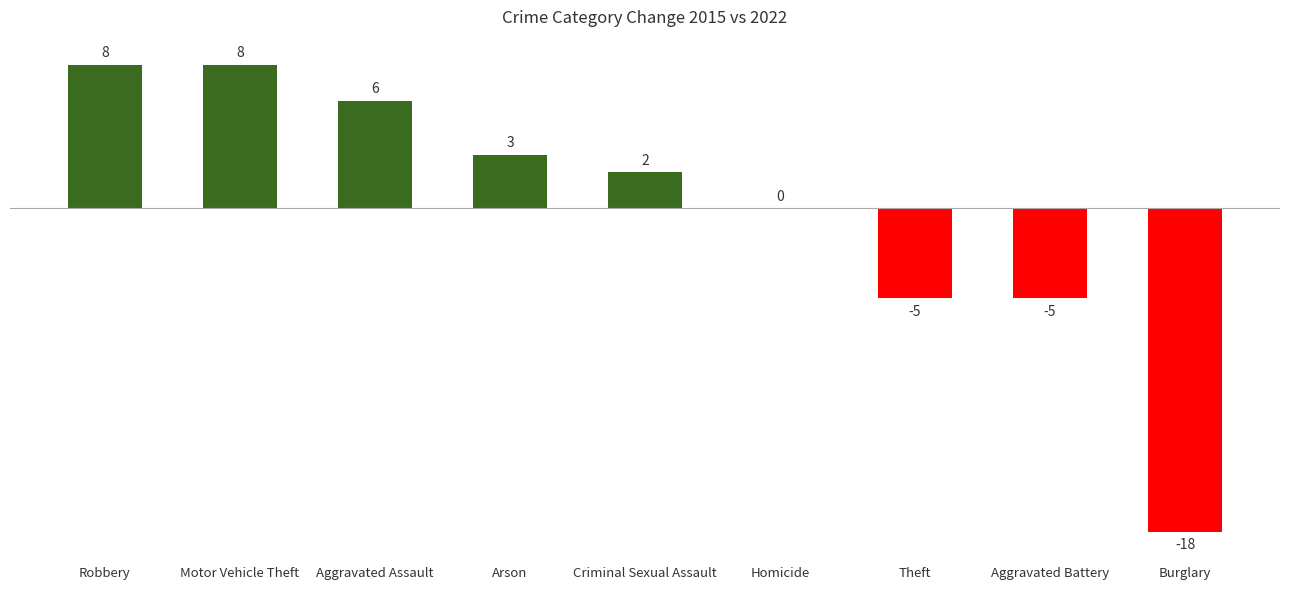

The chart shows a value of 8 at Robbery. True or false?

True